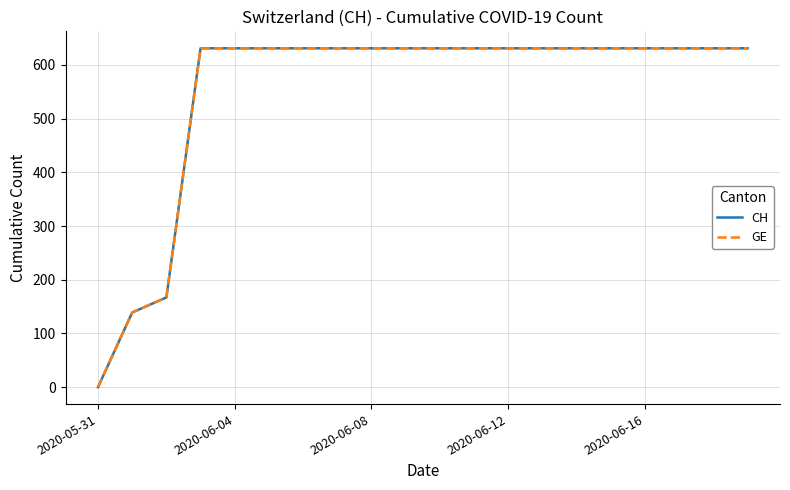

Reading left to right, extract all data points from this chart.

CH: 0	139	167	631	631	631	631	631	631	631	631	631	631	631	631	631	631	631	631	631
GE: 0	139	167	631	631	631	631	631	631	631	631	631	631	631	631	631	631	631	631	631